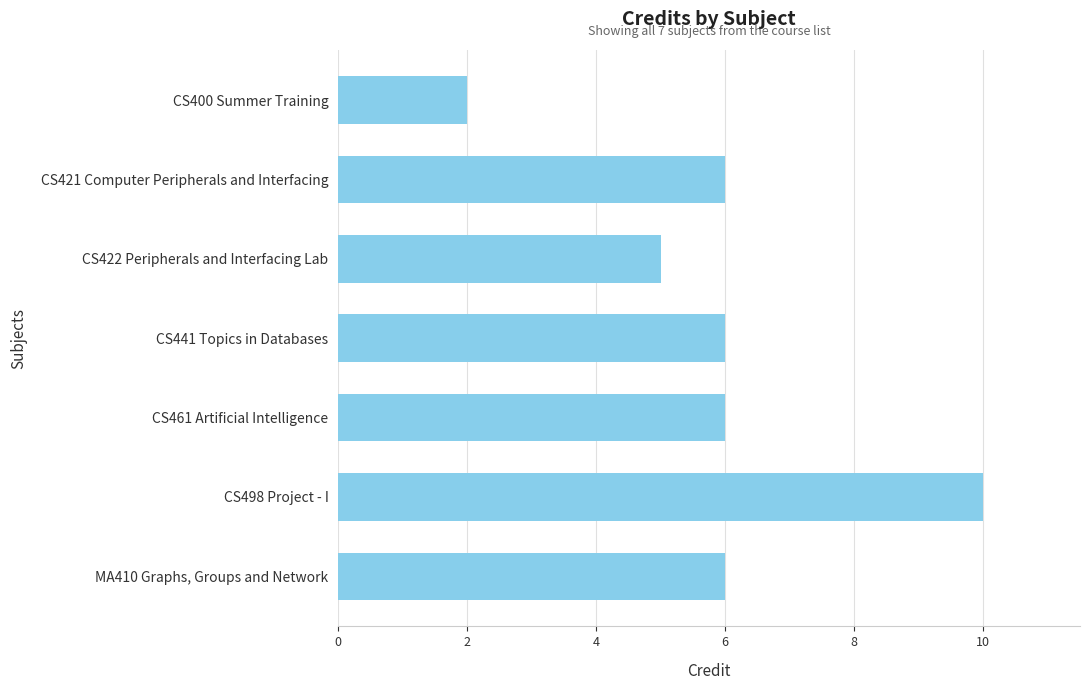

Between MA410 Graphs, Groups and Network and CS498 Project - I, which is larger?

CS498 Project - I